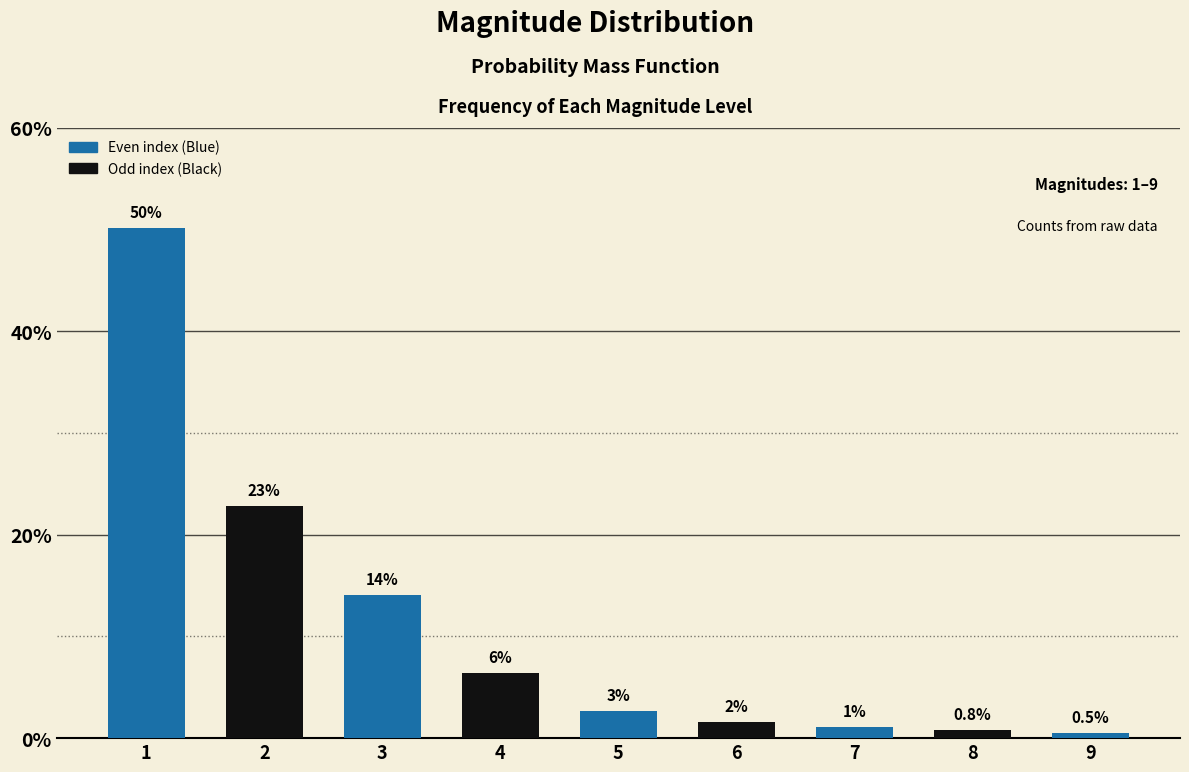

Reading left to right, what are all the values shown in this chart?

1=0.5	2=0.2	3=0.1	4=0.1	5=0.0	6=0.0	7=0.0	8=0.0	9=0.0